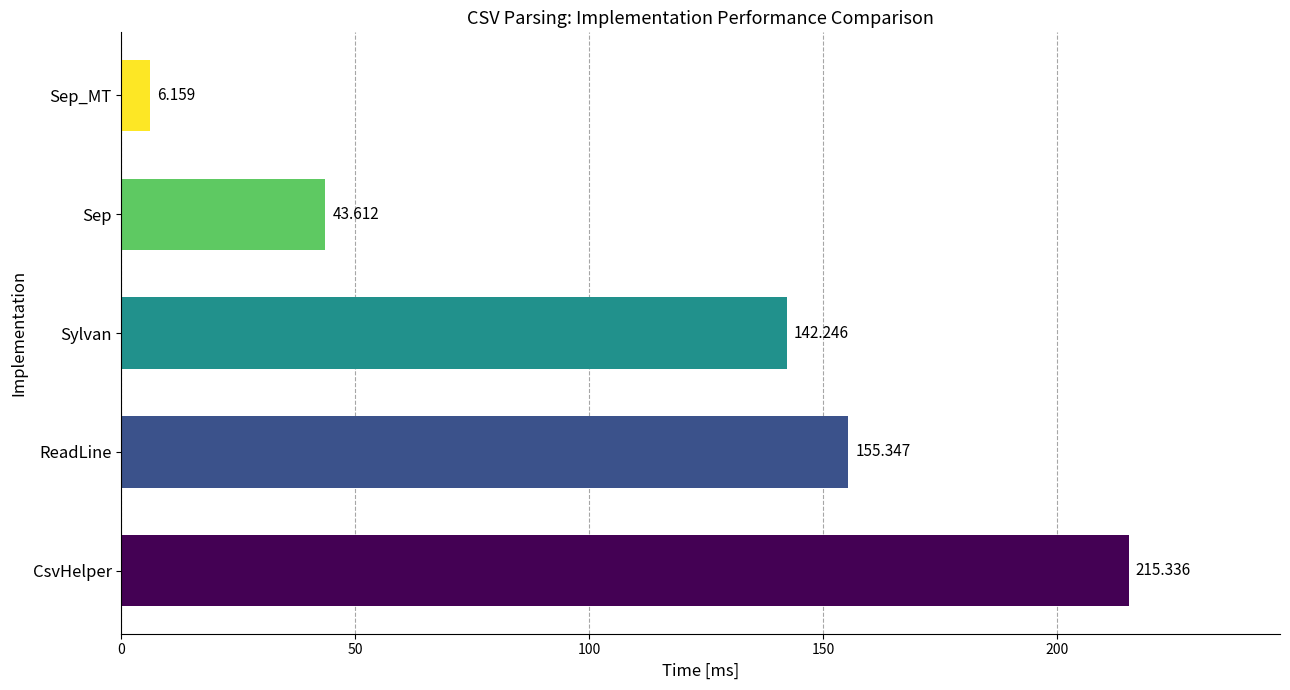

Count the number of values greater than 142.

3